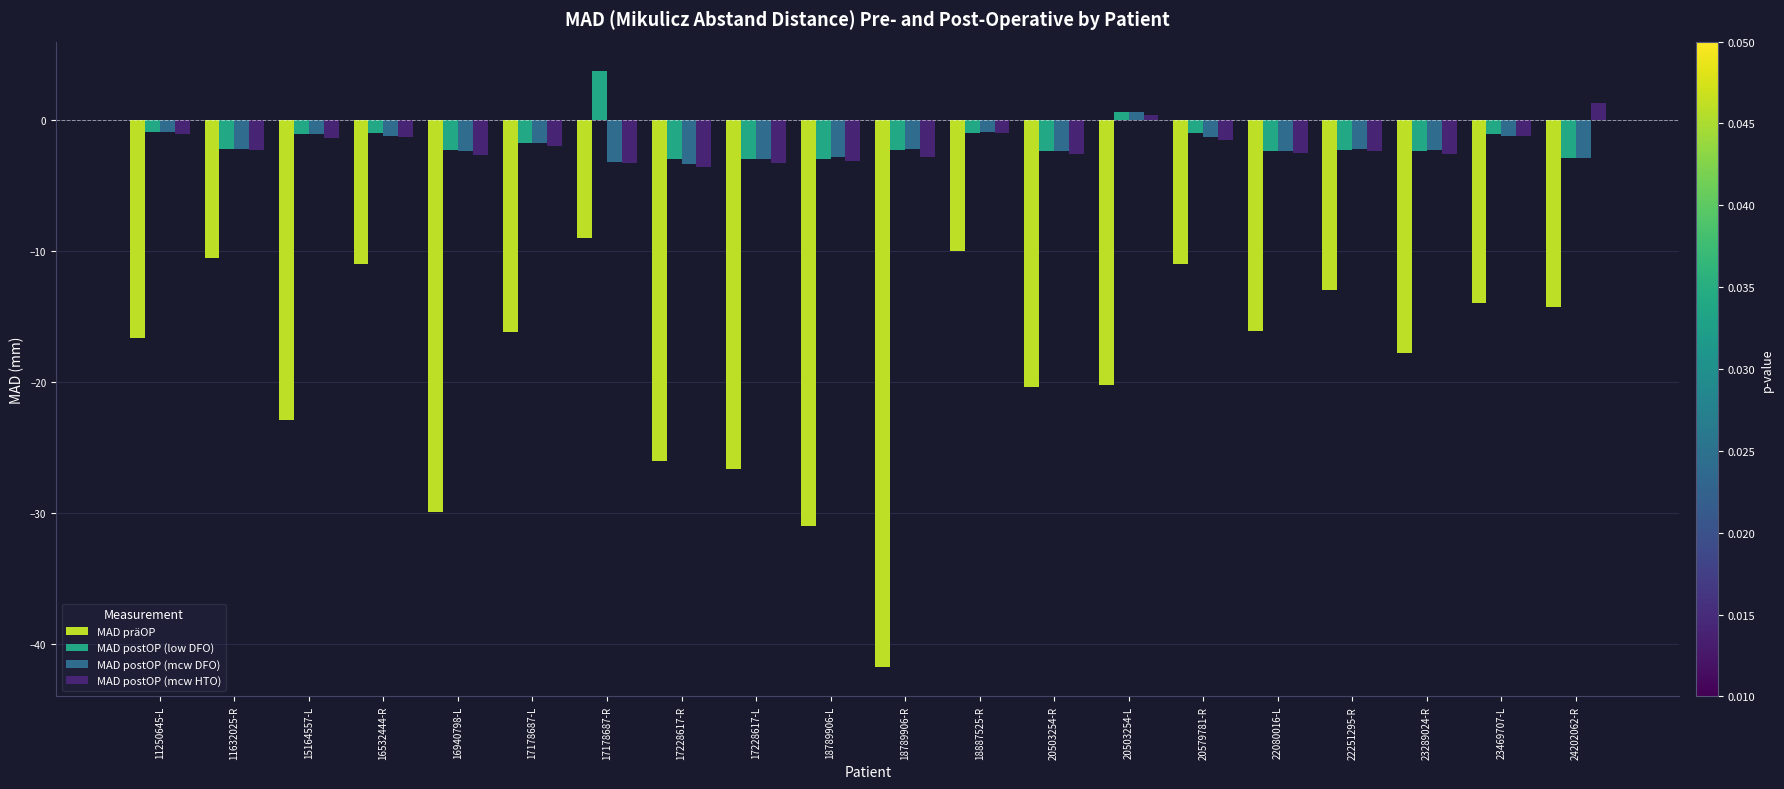

What is the minimum value shown in the chart?

-41.7